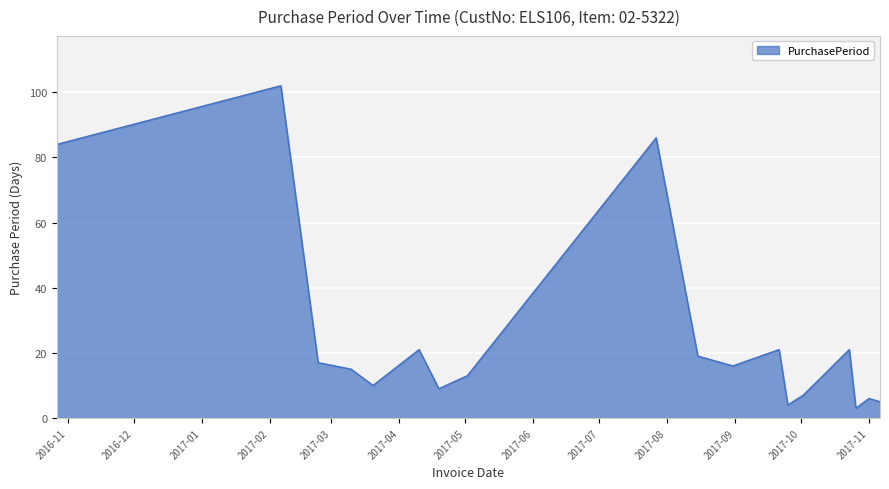

What is the smallest value displayed?

3